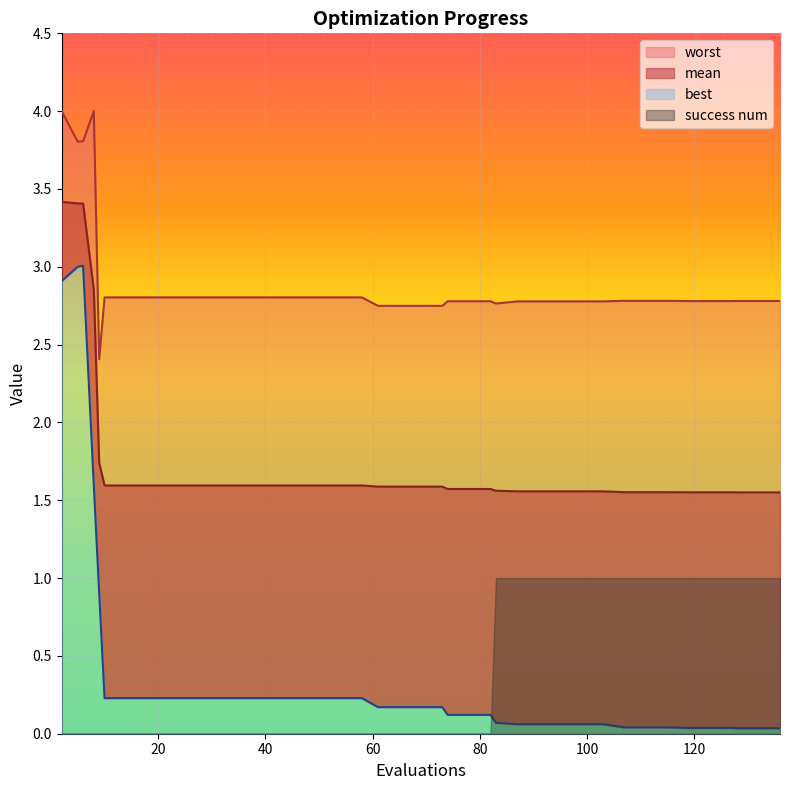

Which series has the widest spread of values?

best